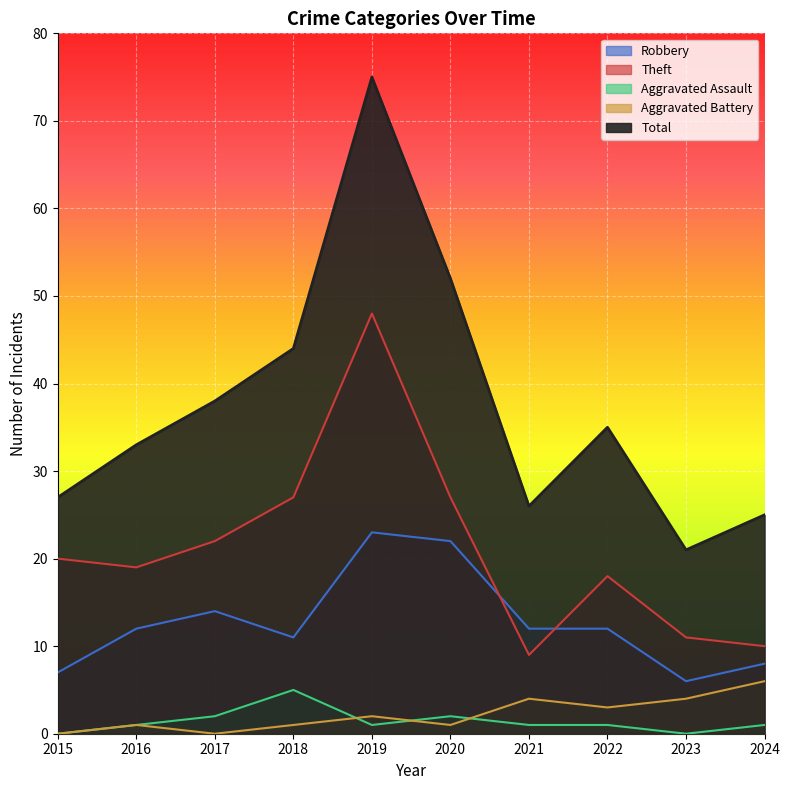

Between 2017 and 2018, which series saw the biggest shift?

Total